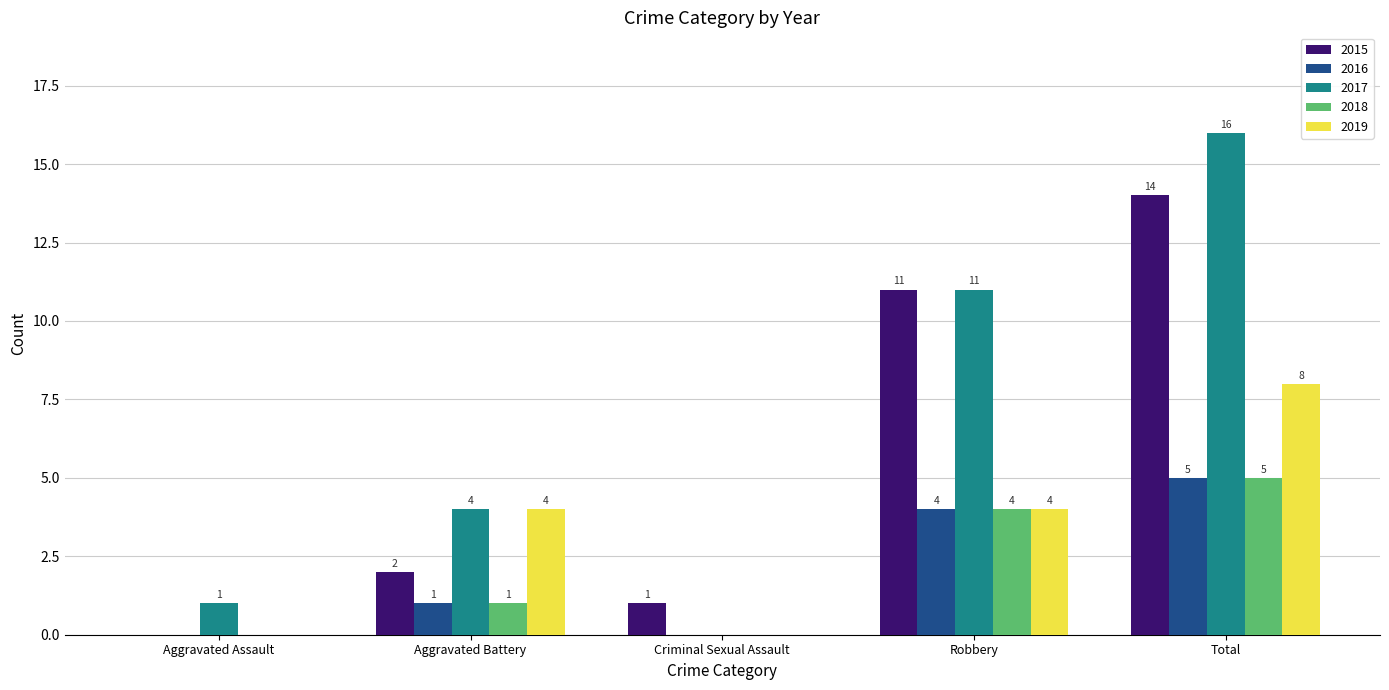

What is the sum of the 2019 values at Total and Robbery?

12